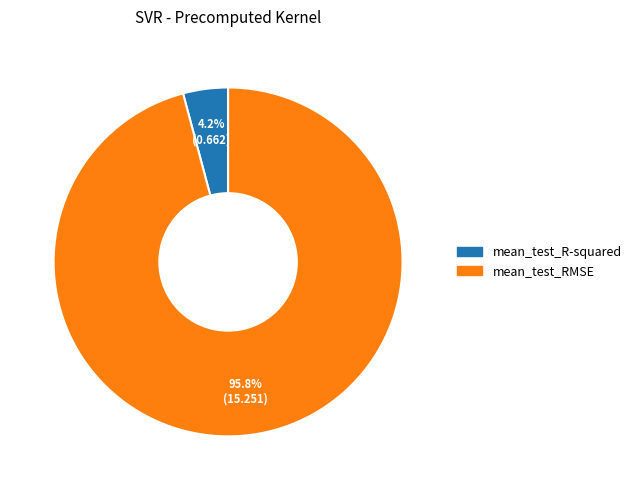

To the nearest percent, what is the difference between the largest and smallest slice percentages?

92%